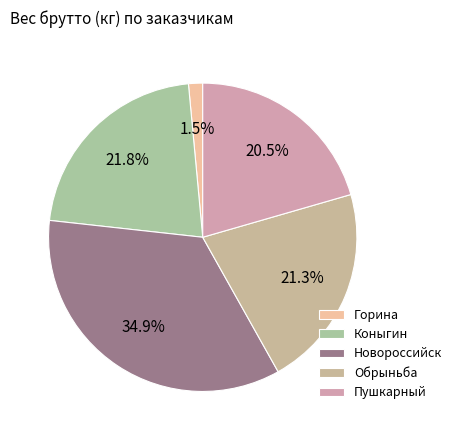

Which category has the smallest portion of the pie?

Горина